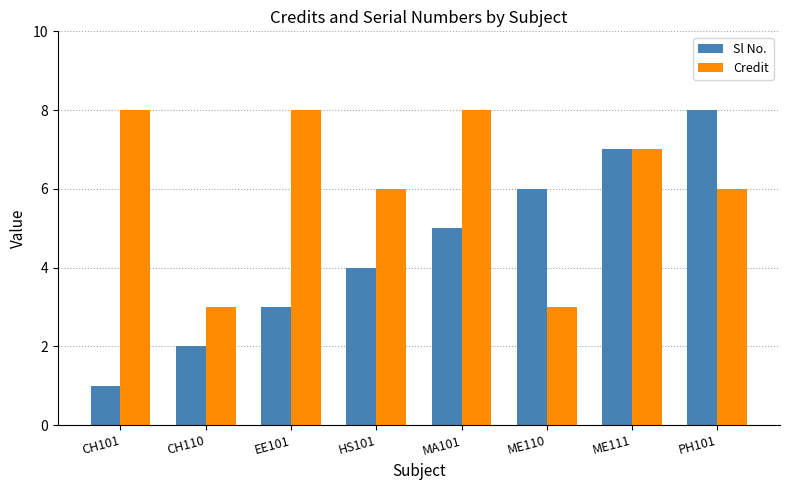

Rank the series at HS101 from lowest to highest value.

Sl No., Credit